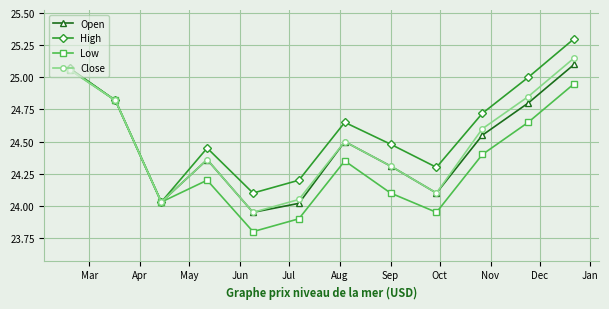

Which series has the largest total across all categories?

High